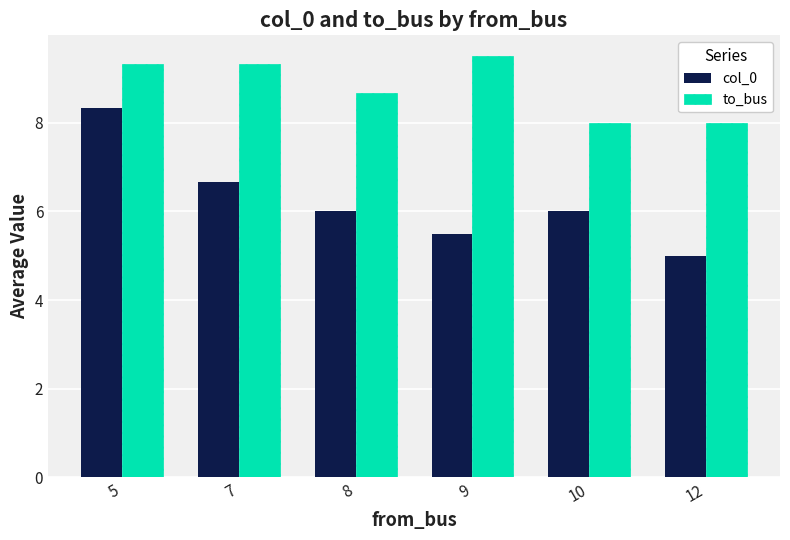

How many col_0 values are between 5 and 6?

4